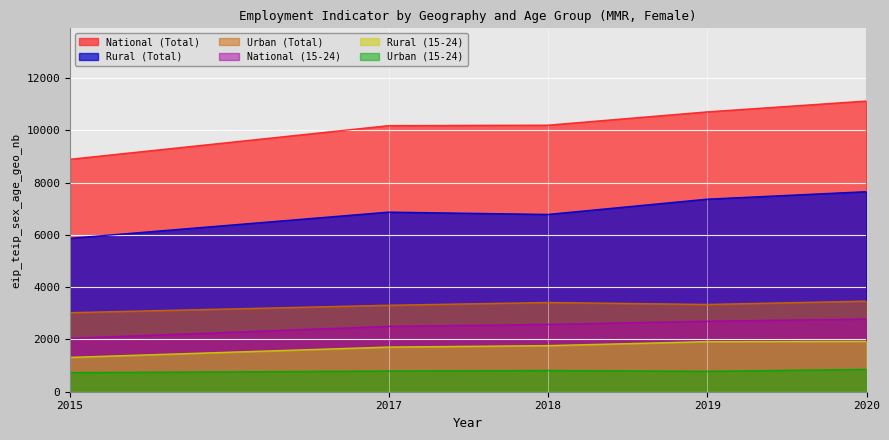

What is the total value across all series at 2019?

26815.6